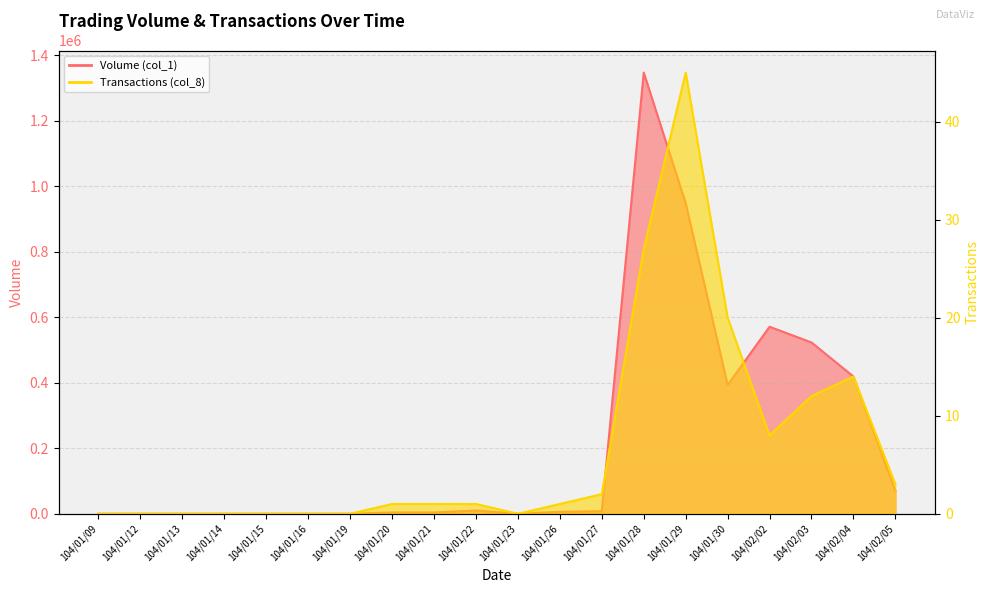

How many data points does each series have?

20